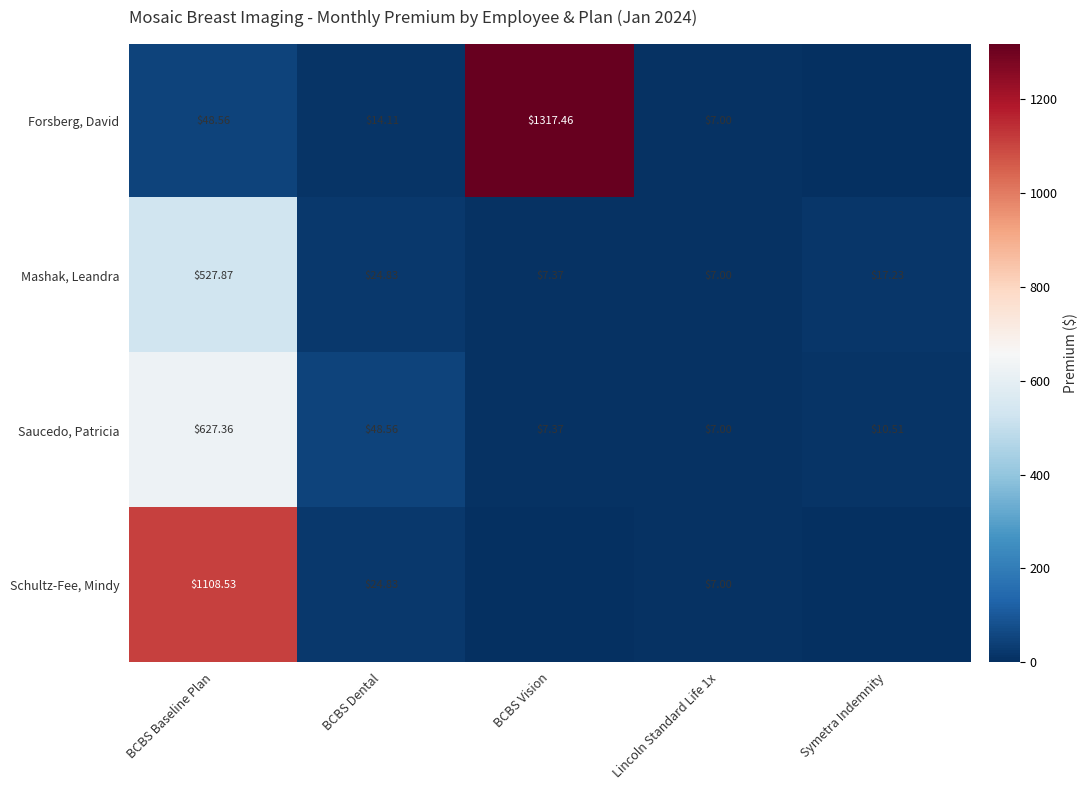

Is the value of Saucedo, Patricia at BCBS Dental greater than the value of Schultz-Fee, Mindy at BCBS Baseline Plan?

No